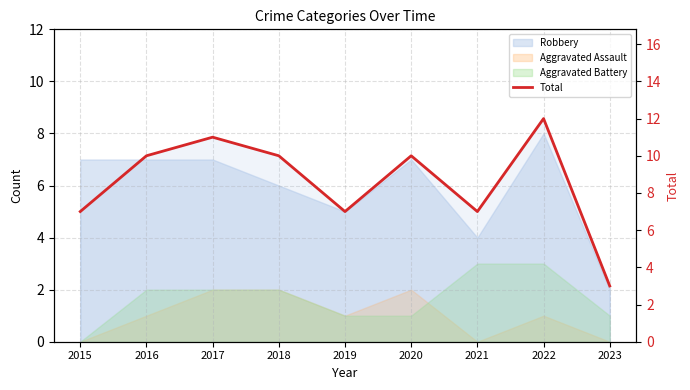

Where does the data first go above 10?

2017